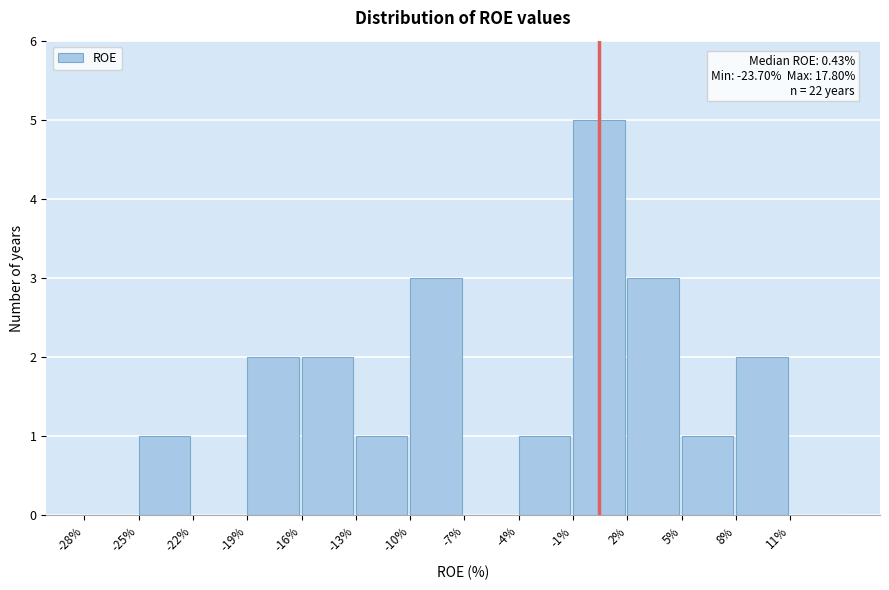

Which range on the x-axis has the tallest bar?

-1 to 2